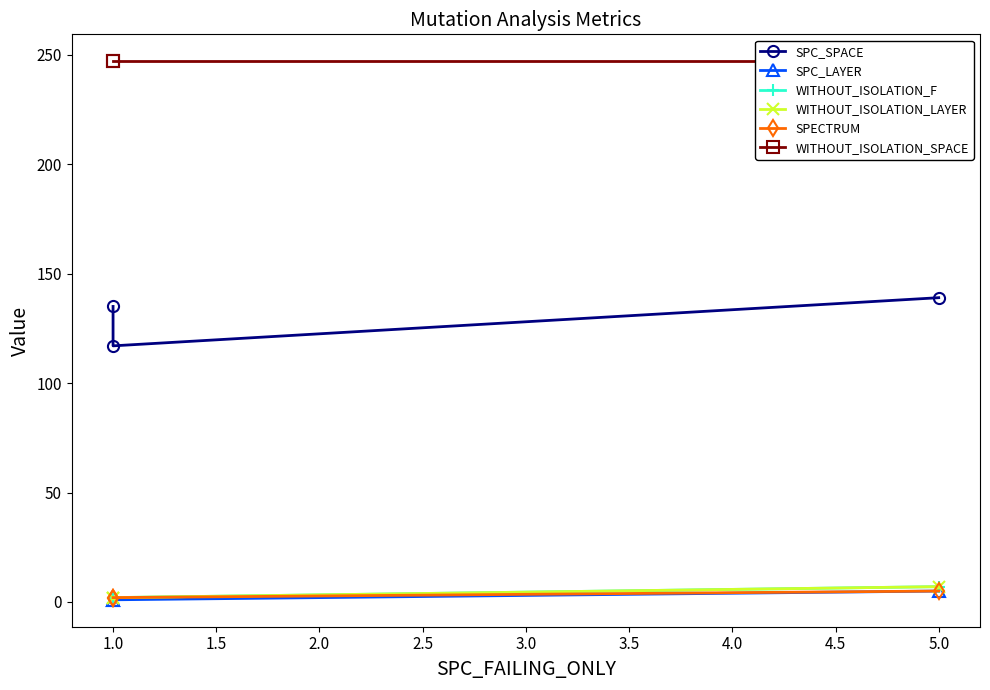

At how many categories does at least one series exceed 178?

3